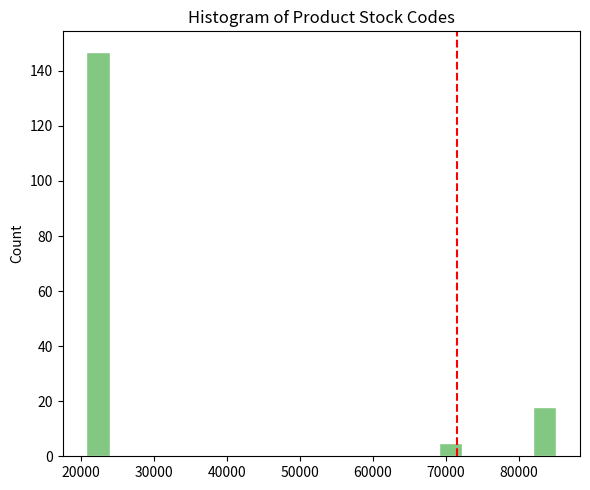

Read against the x-axis, roughly where is the centre of the tallest bar?

22000